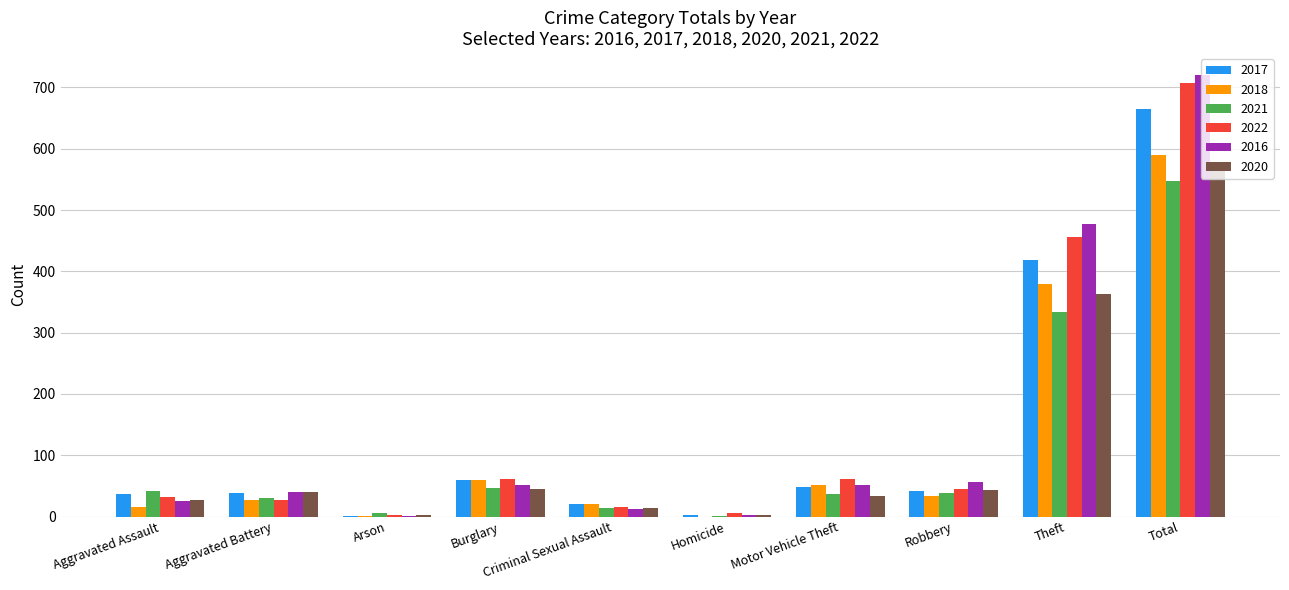

What is the maximum value for 2020?

569